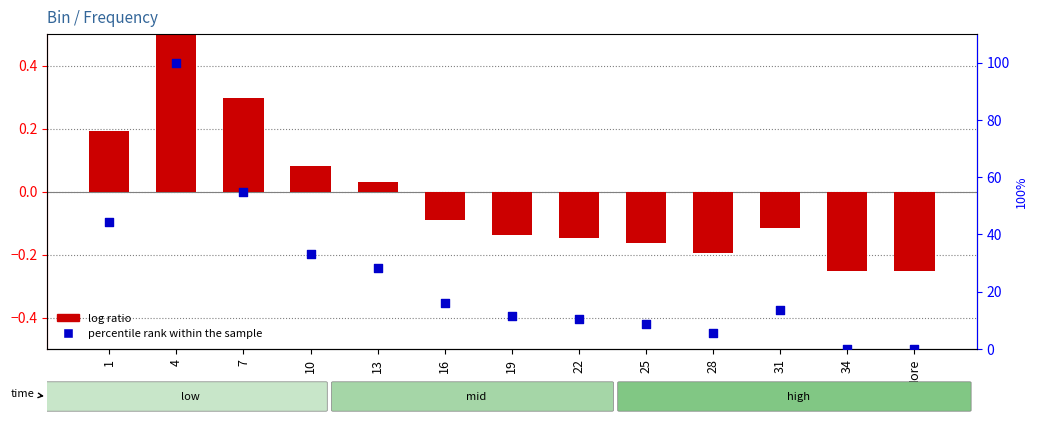

At how many categories does at least one series exceed 36?

3